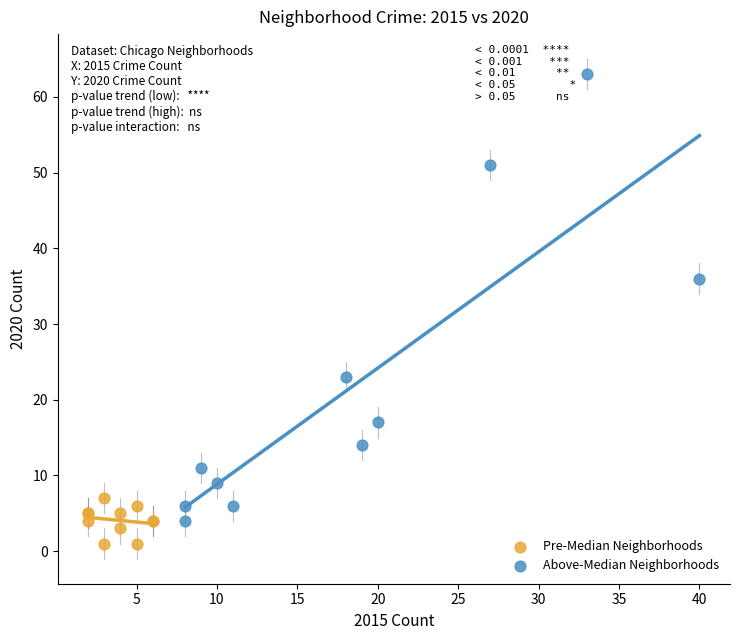

Which series contains the lowest Y value?

Pre-Median Neighborhoods